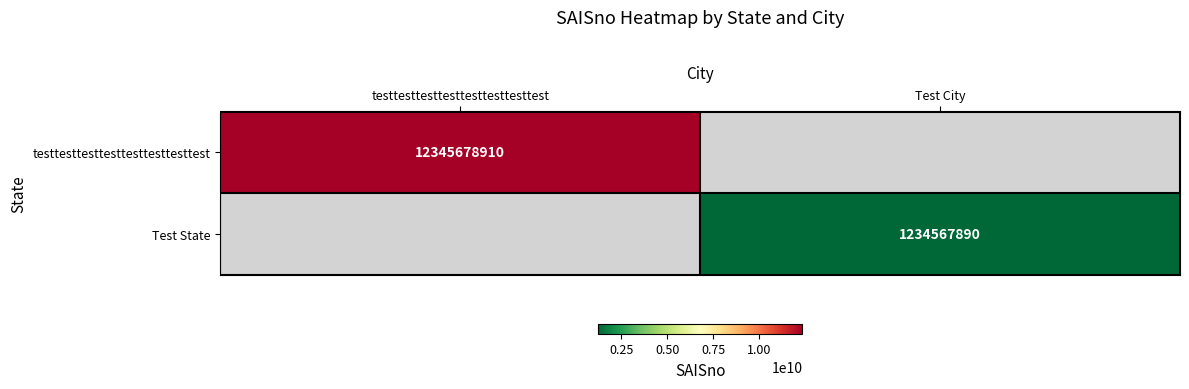

Which has a higher value, Test City or testtesttesttesttesttesttesttest?

testtesttesttesttesttesttesttest